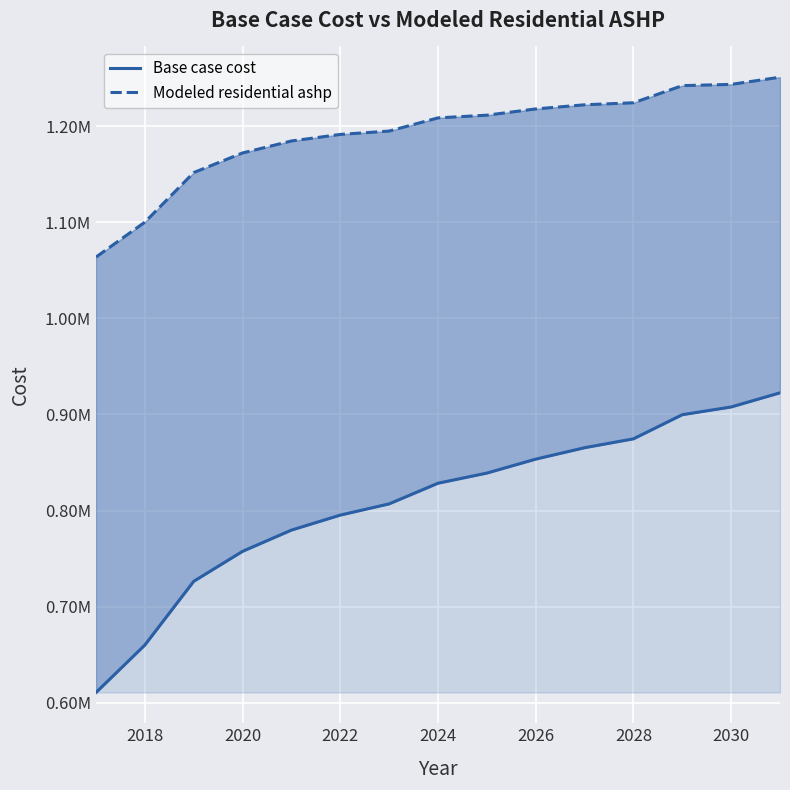

What is the average value of the Base case cost series?

808560.3